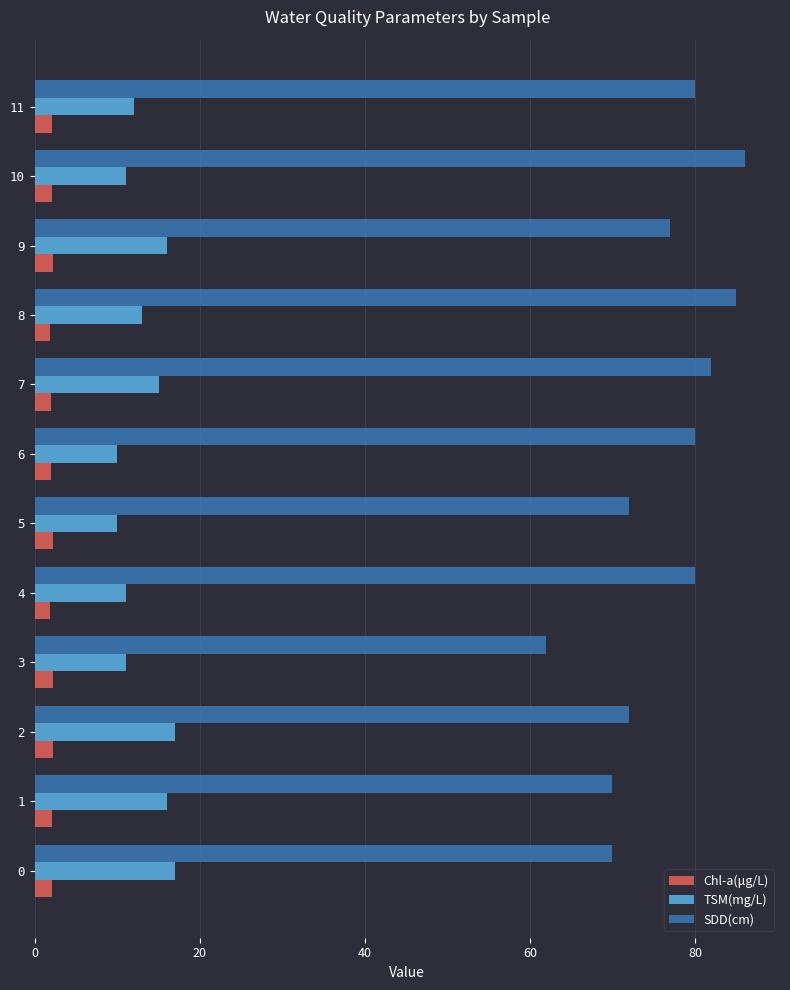

What is the sum of all Chl-a(μg/L) values?

24.6